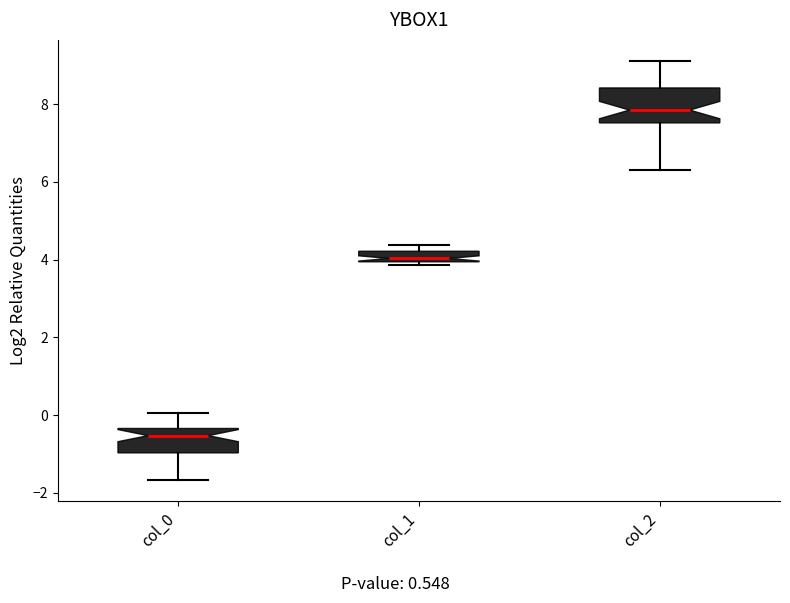

Which box's median line is the highest?

col_2